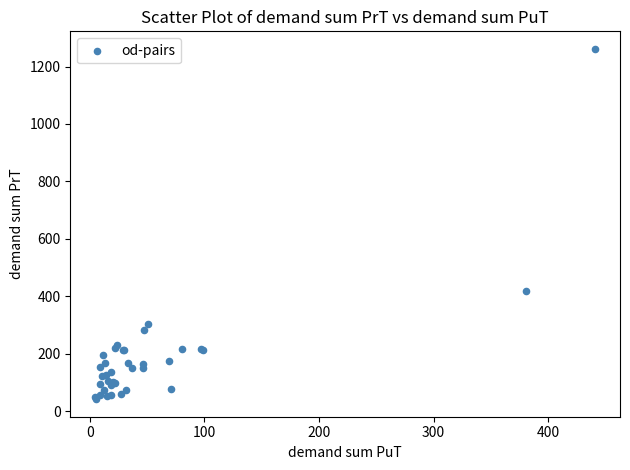

What Y value in the scatter plot is closest to 651?

419.5